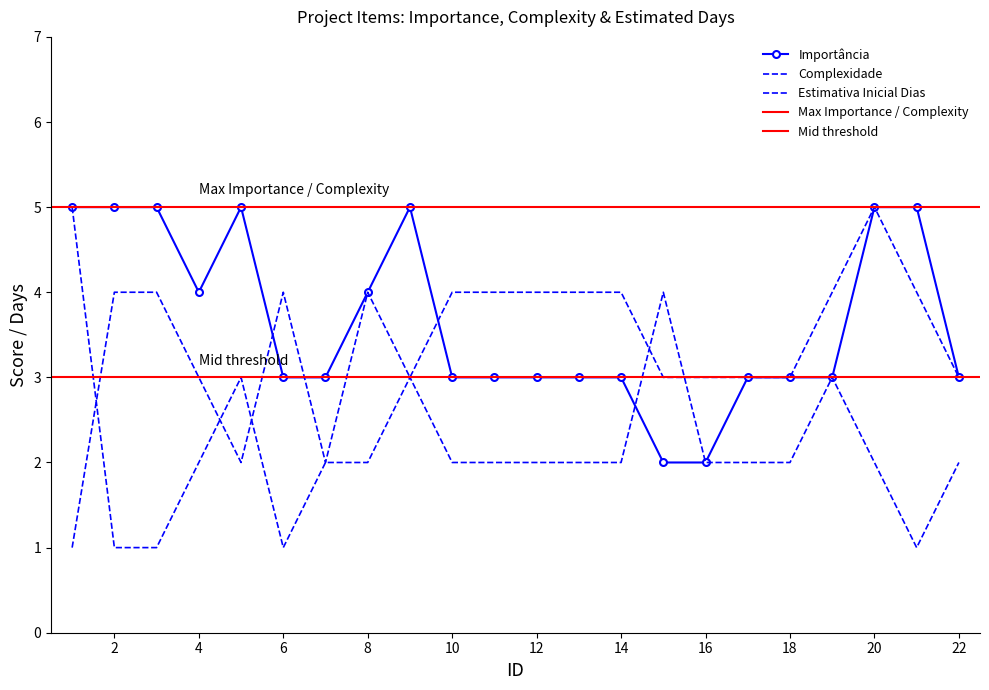

At how many categories does at least one series exceed 2?

22